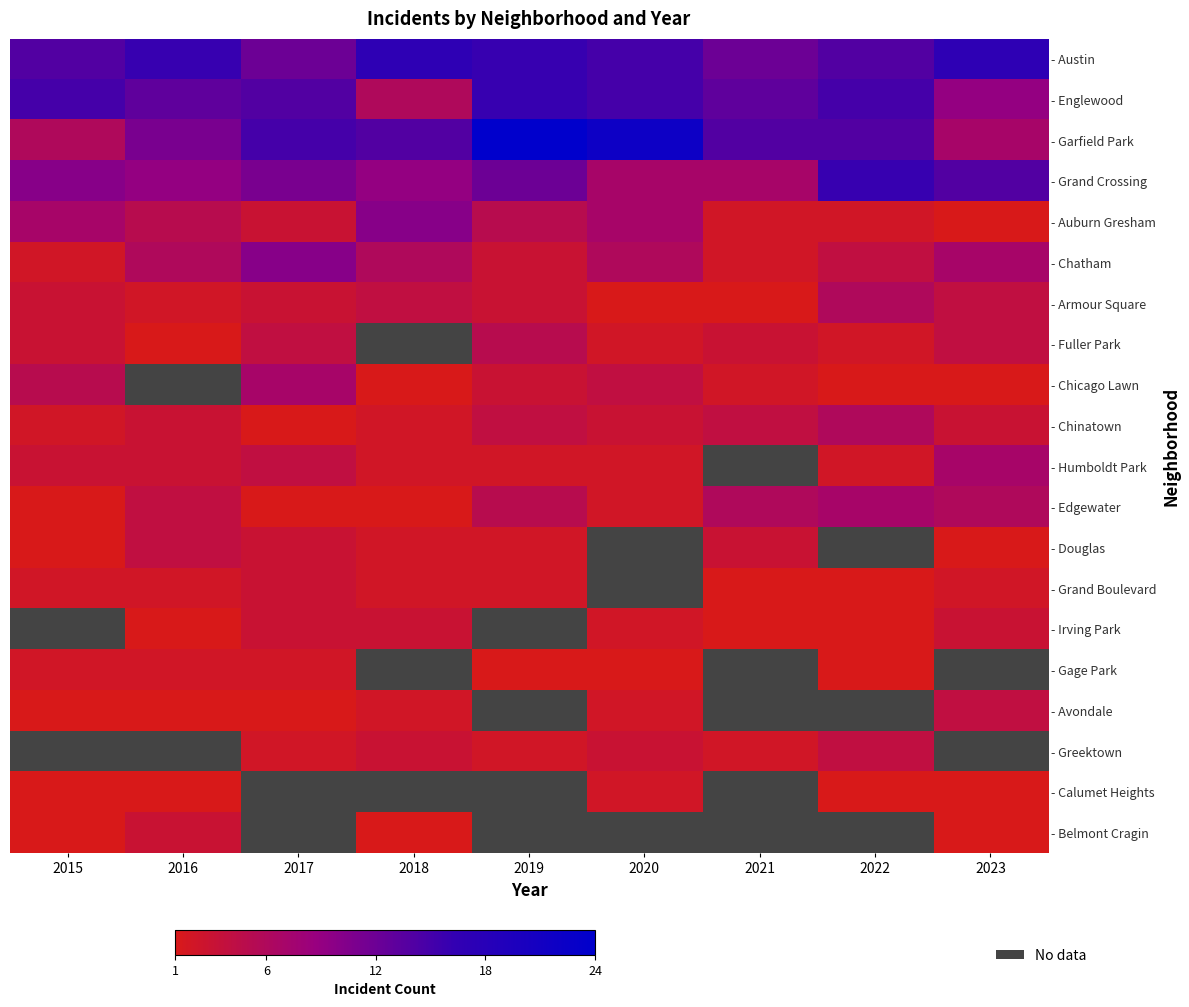

At which label does - Chinatown reach its peak?

2022